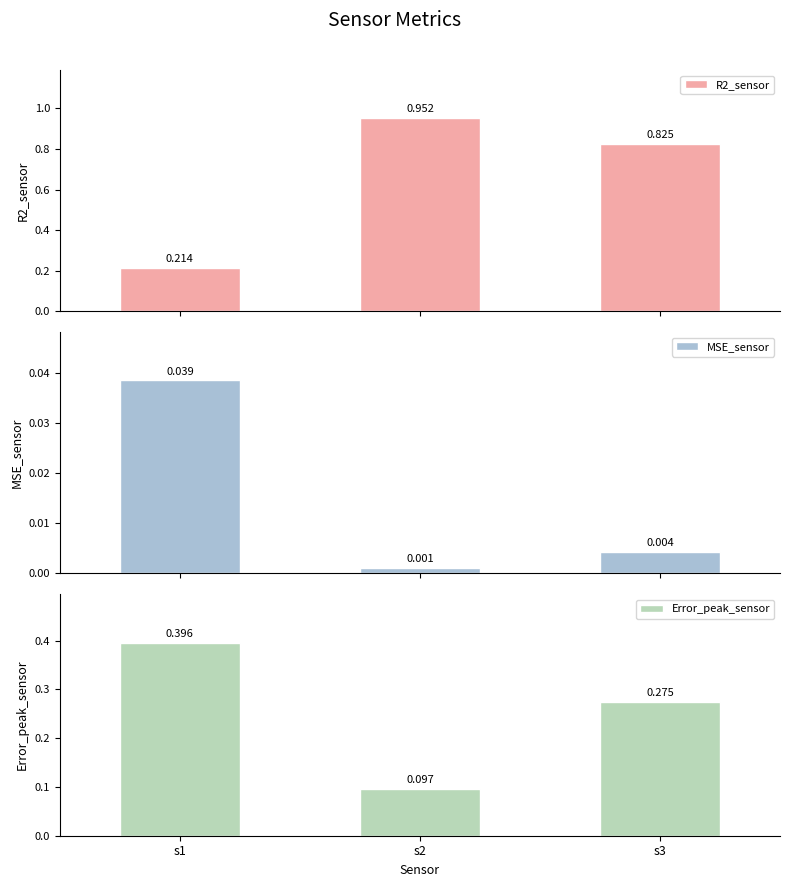

How many bars are there in each group?

3